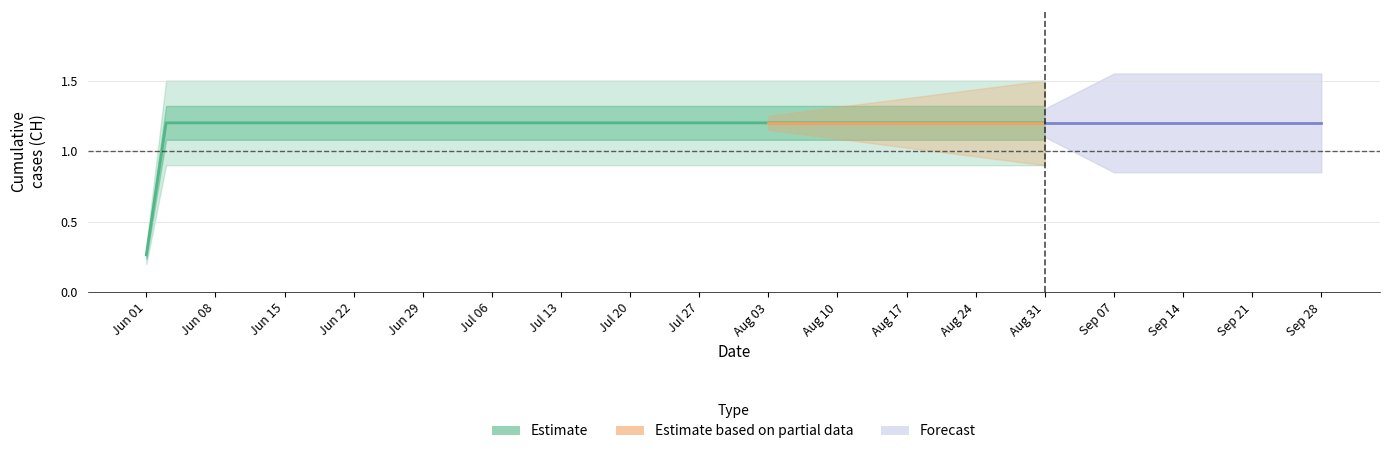

How many data points are less than 1?

1